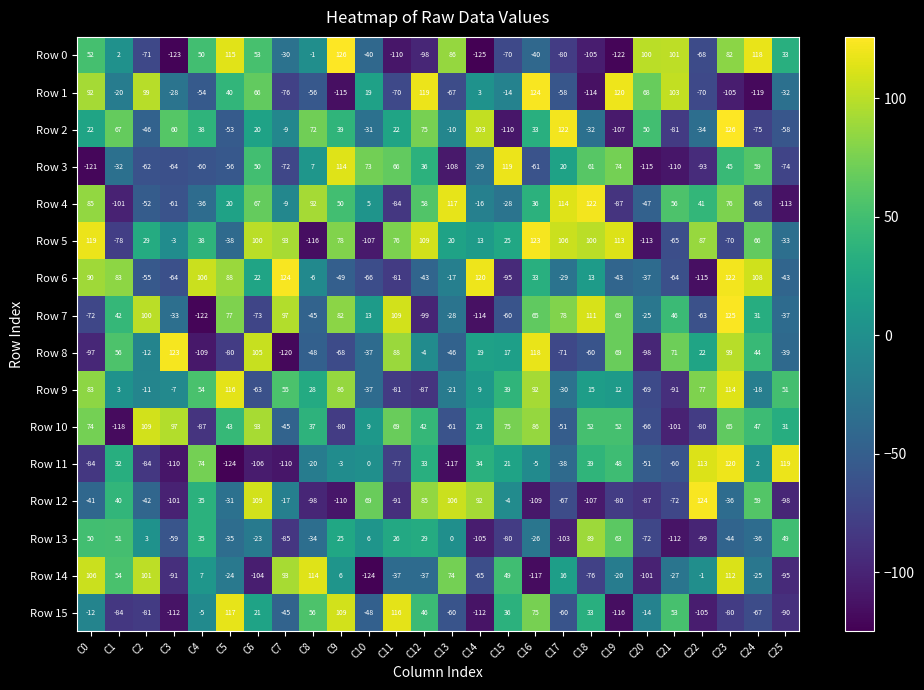

Rank the categories by Row 4 value from highest to lowest.

C18, C13, C17, C8, C0, C23, C6, C12, C21, C9, C22, C16, C5, C10, C7, C14, C15, C4, C20, C2, C3, C24, C11, C19, C1, C25